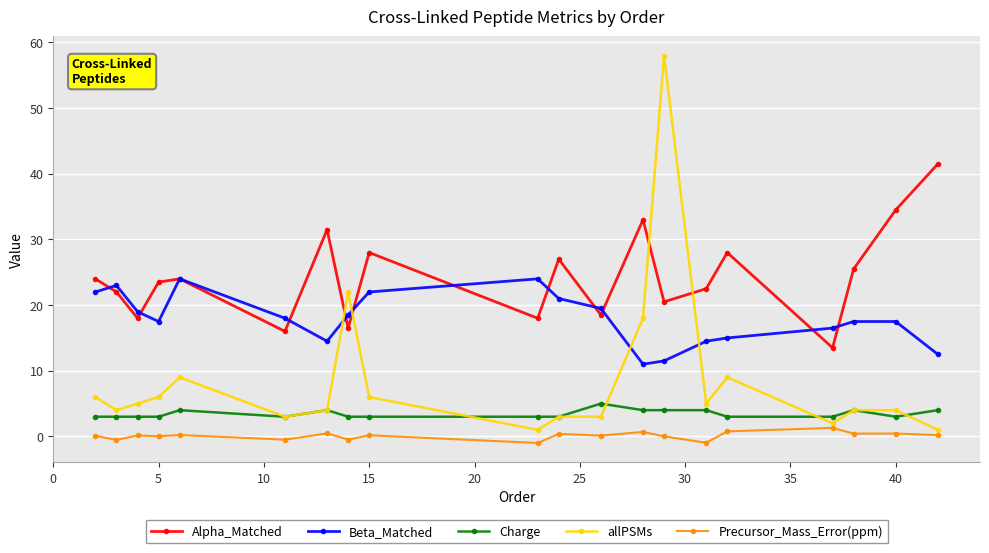

List the series in order of their peak value, highest first.

allPSMs, Alpha_Matched, Beta_Matched, Charge, Precursor_Mass_Error(ppm)